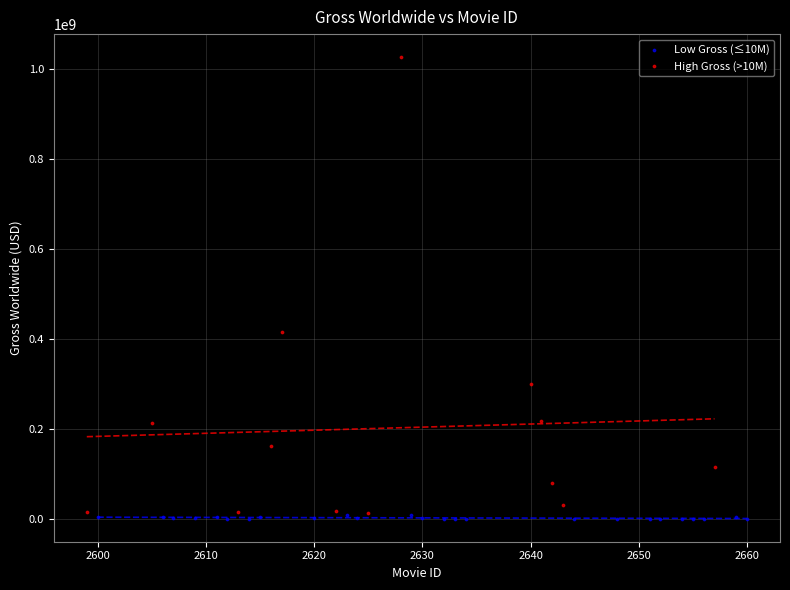

Which series reaches the maximum Y coordinate?

High Gross (>10M)